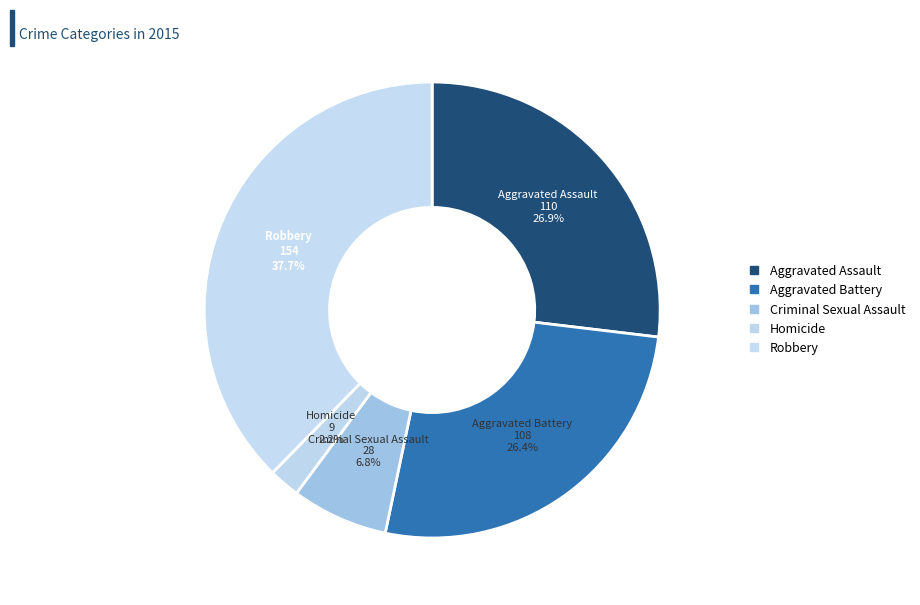

To the nearest percent, what portion does Aggravated Assault represent?

27%